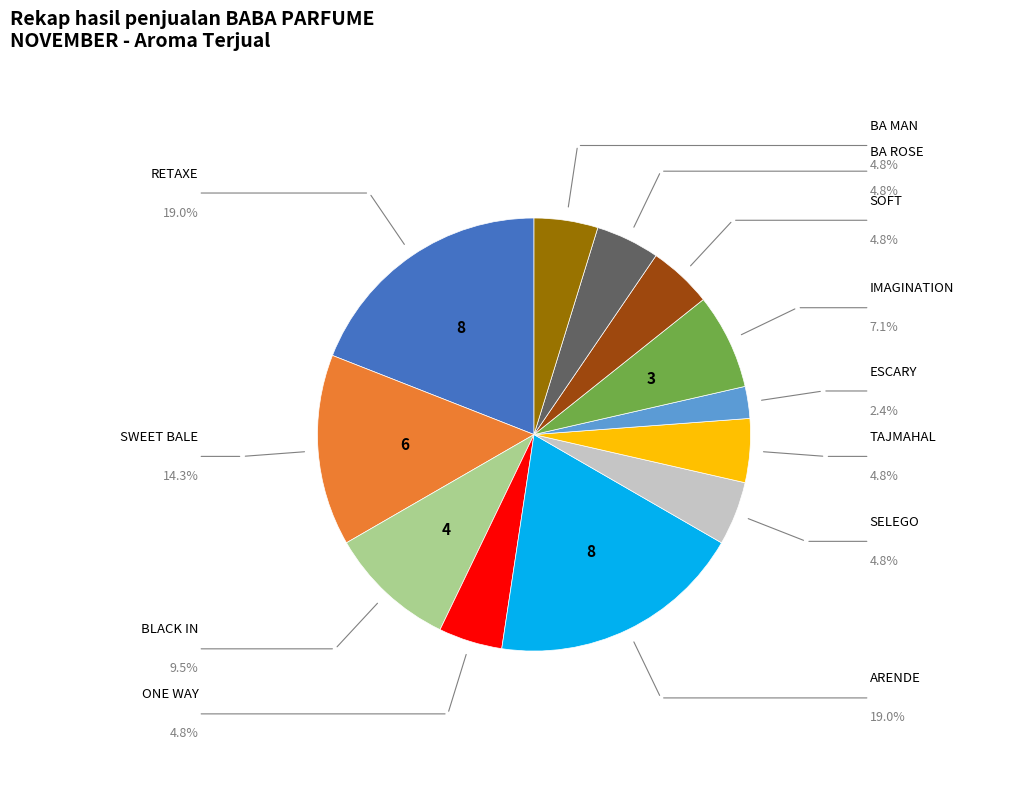

Combined, what portion of the pie is BA ROSE and BLACK IN?

14.3%